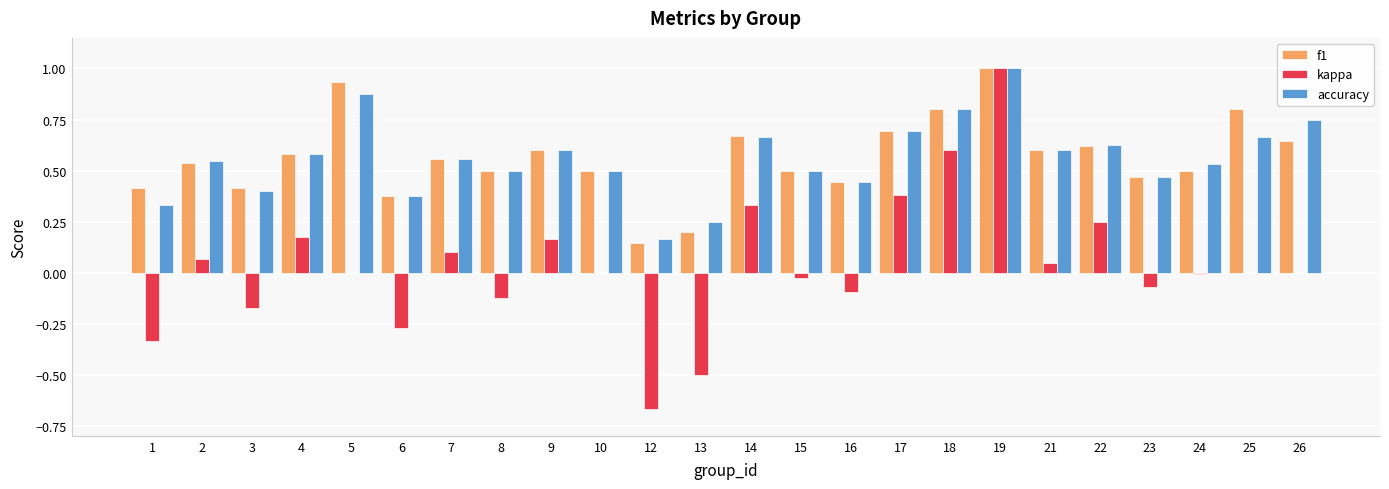

At which category is the sum across all series the highest?

19